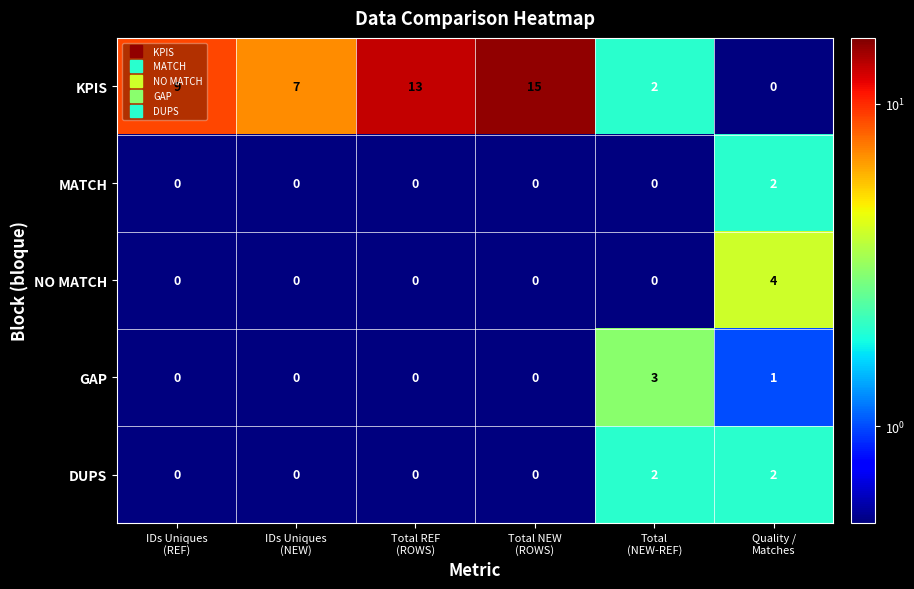

What is the difference between the second highest and second lowest values in the KPIS series?

11